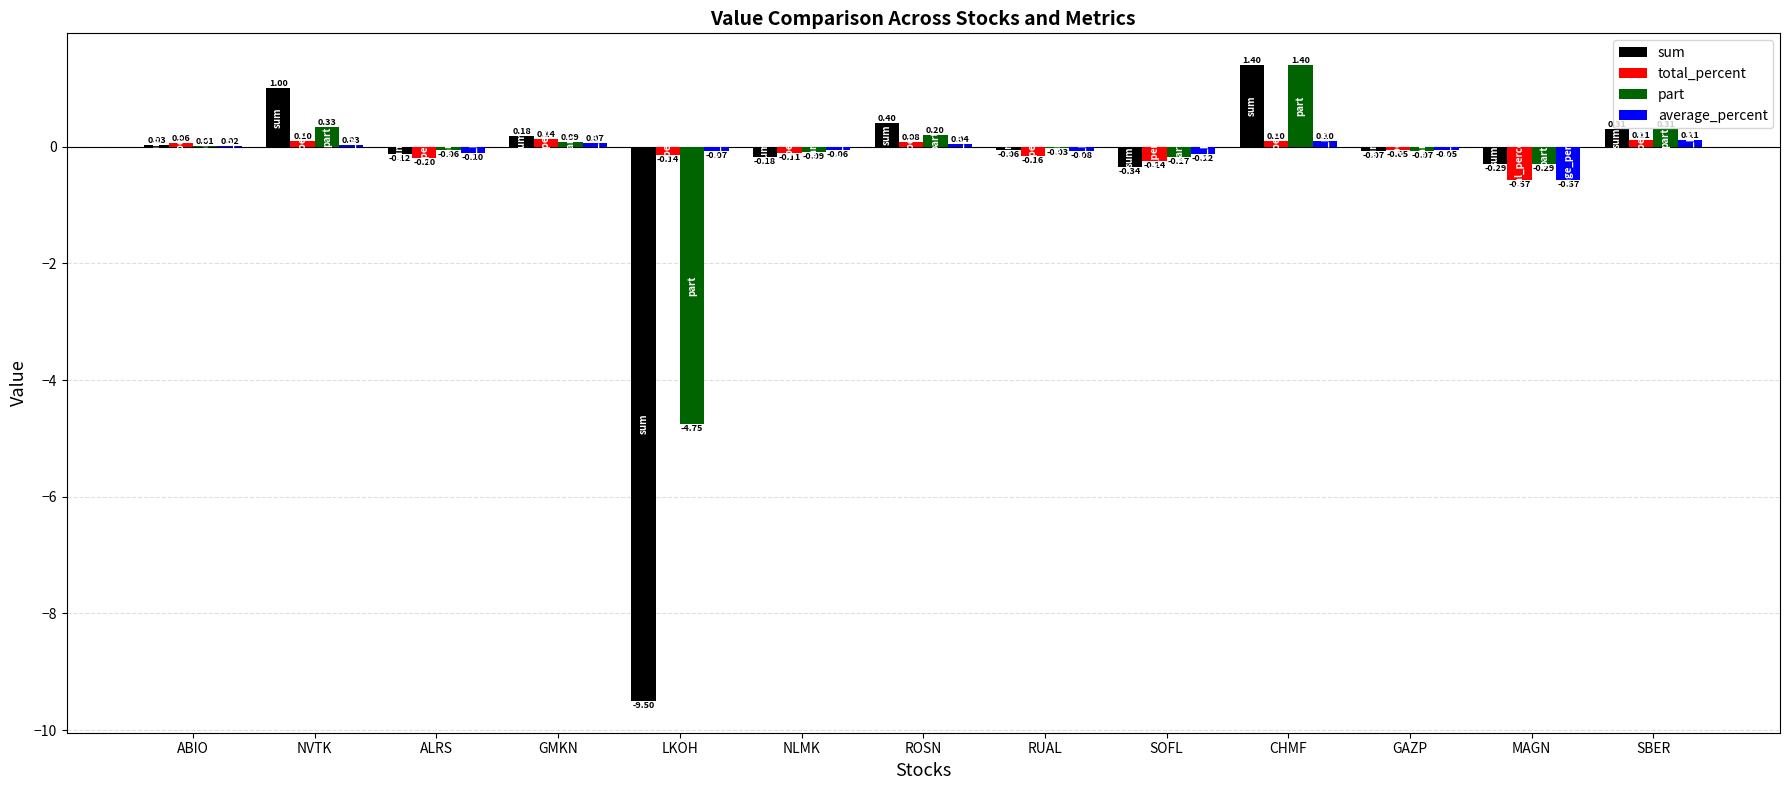

Read the sum value at RUAL.

-0.1